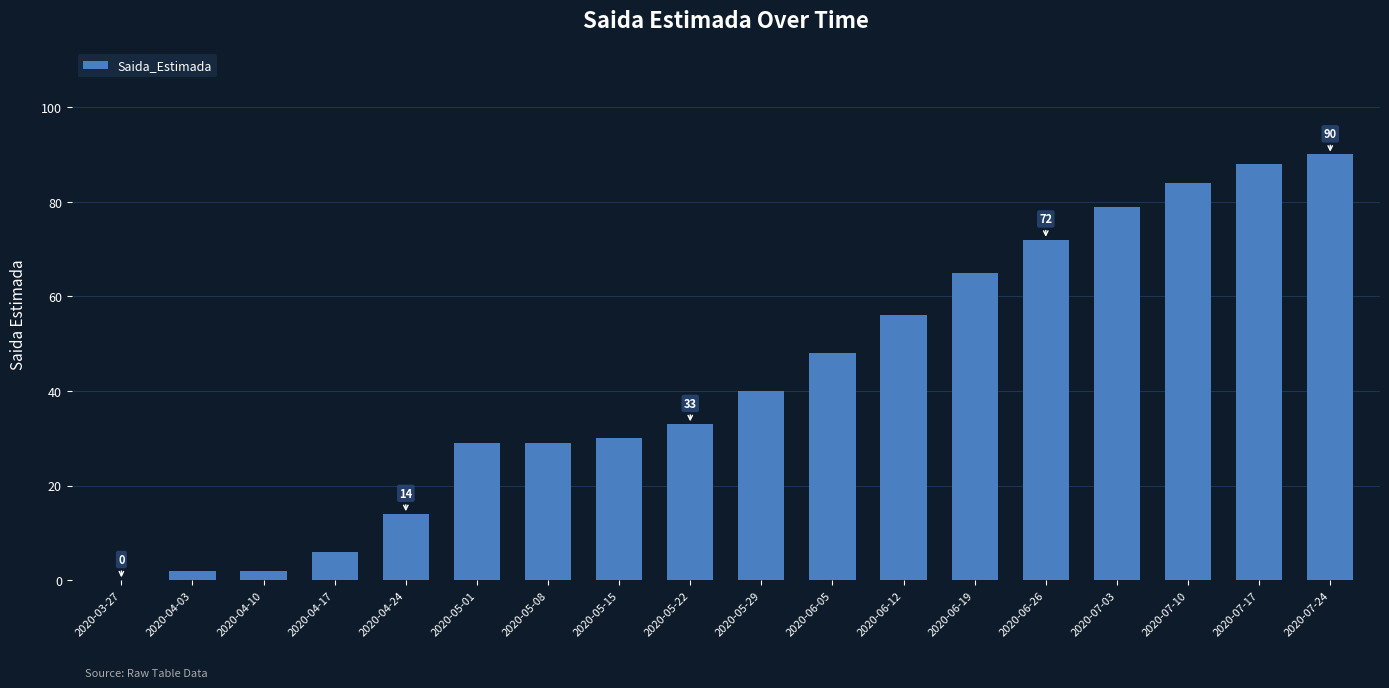

What is the greatest value displayed?

90